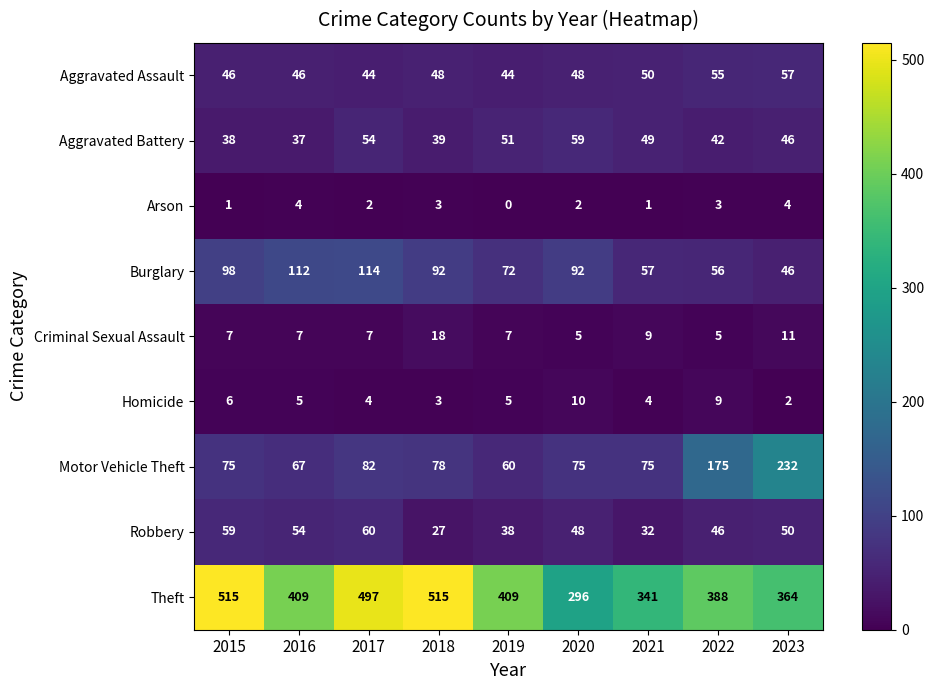

What is the maximum value shown in the chart?

515